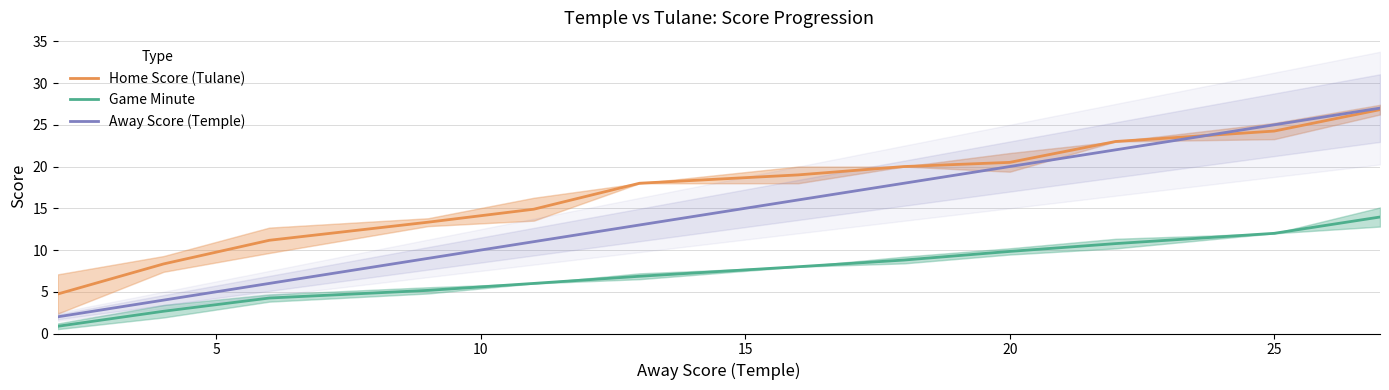

True or false: Home Score (Tulane) has a value of 17.3 at 10.

False